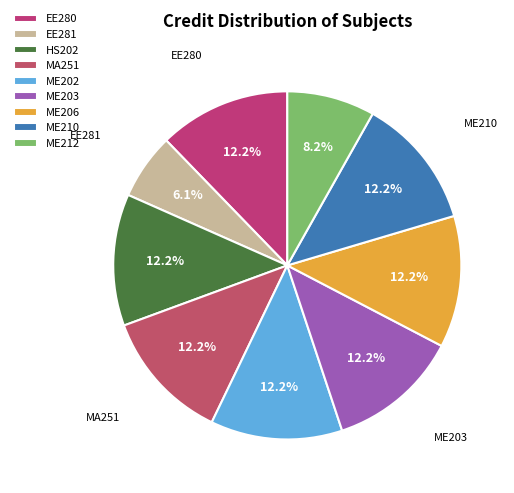

Which has a higher value, EE281 or EE280?

EE280